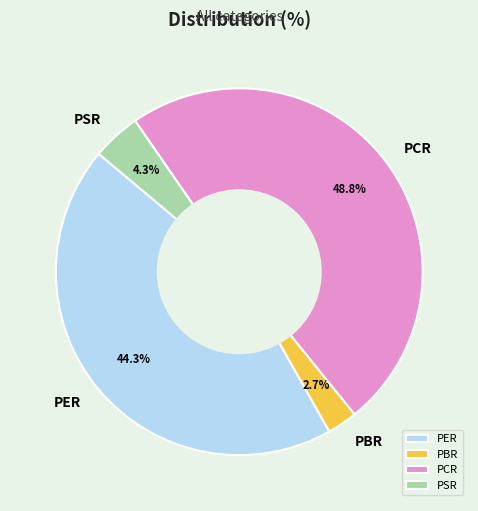

How many slices are in this pie chart?

4